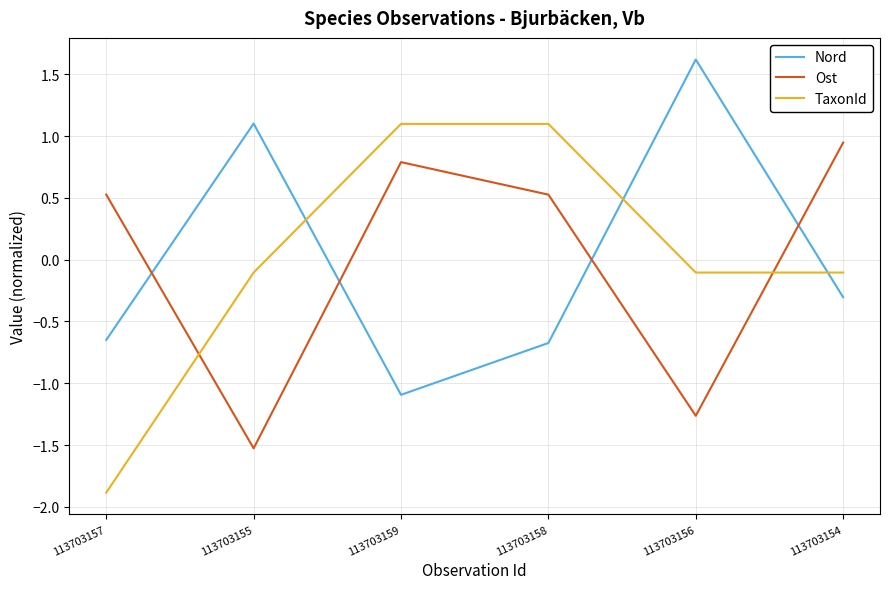

What is the total value across all series at 113703154?

0.5